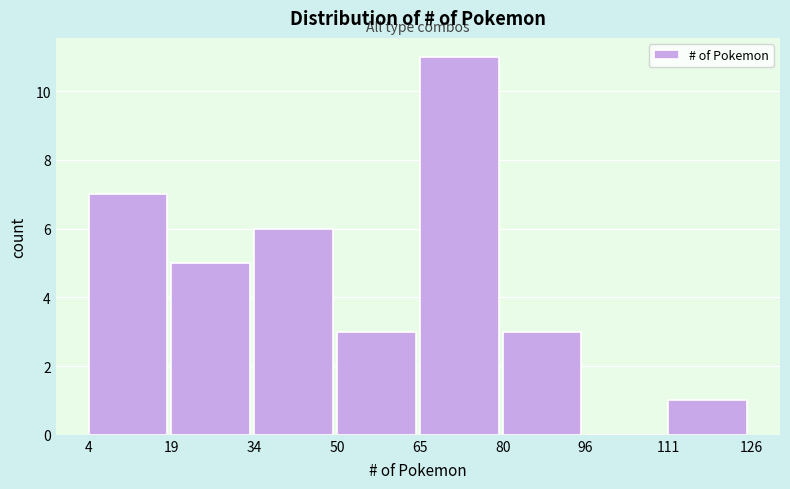

Reading left to right, list every bar in this chart as the range it spans on the x-axis followed by its height. The values are not printed on the chart, so give them approximately, as read against the axis.

4 to 19: 7
19 to 34: 5
34 to 50: 6
50 to 65: 3
65 to 80: 11
80 to 96: 3
96 to 111: 0
111 to 126: 1